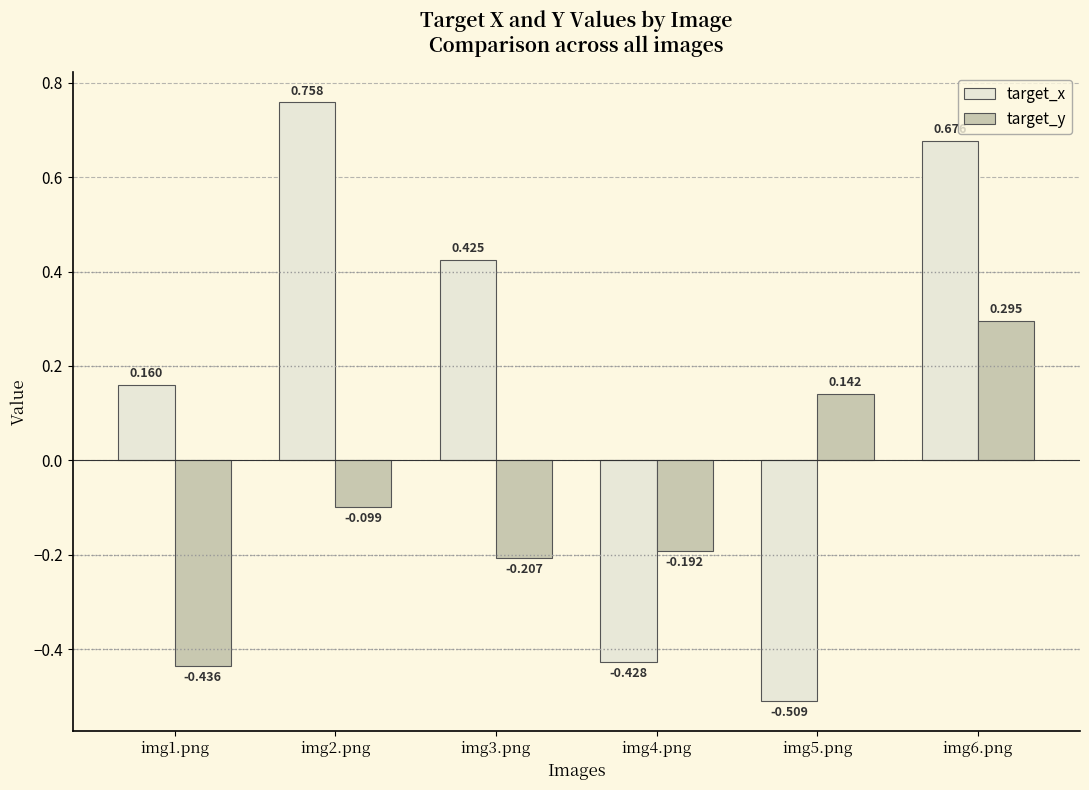

Rank the series by their maximum value, from highest to lowest.

target_x, target_y